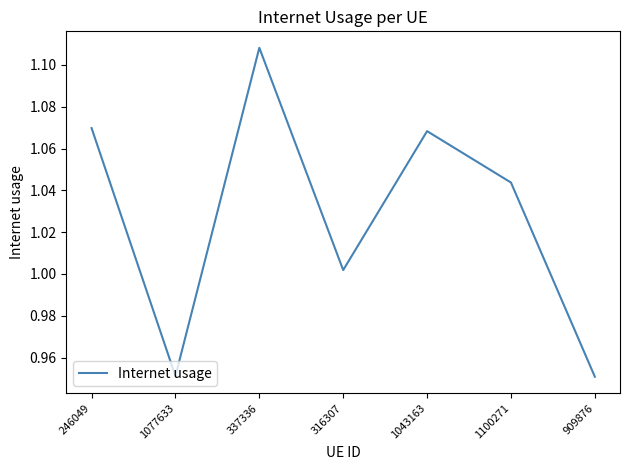

What is the difference between the maximum and minimum values?

0.2